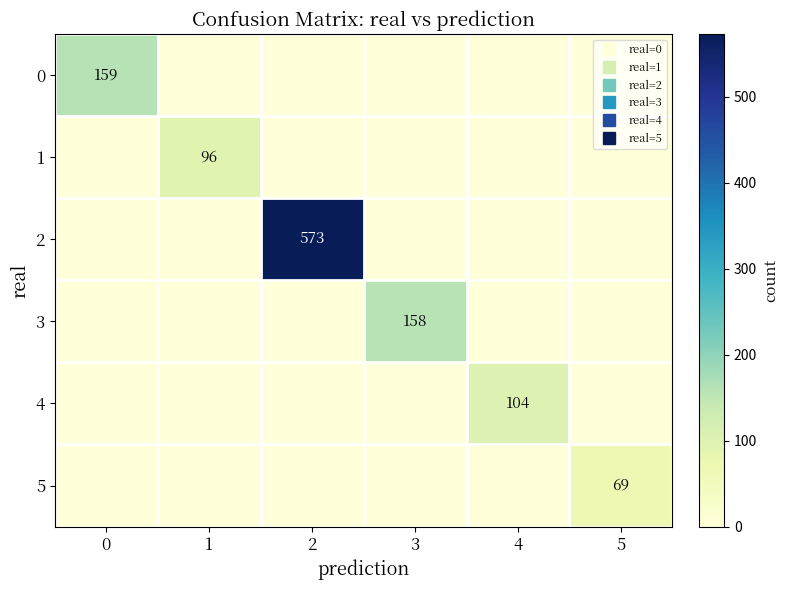

The value of 0 at 4 is -90. True or false?

False